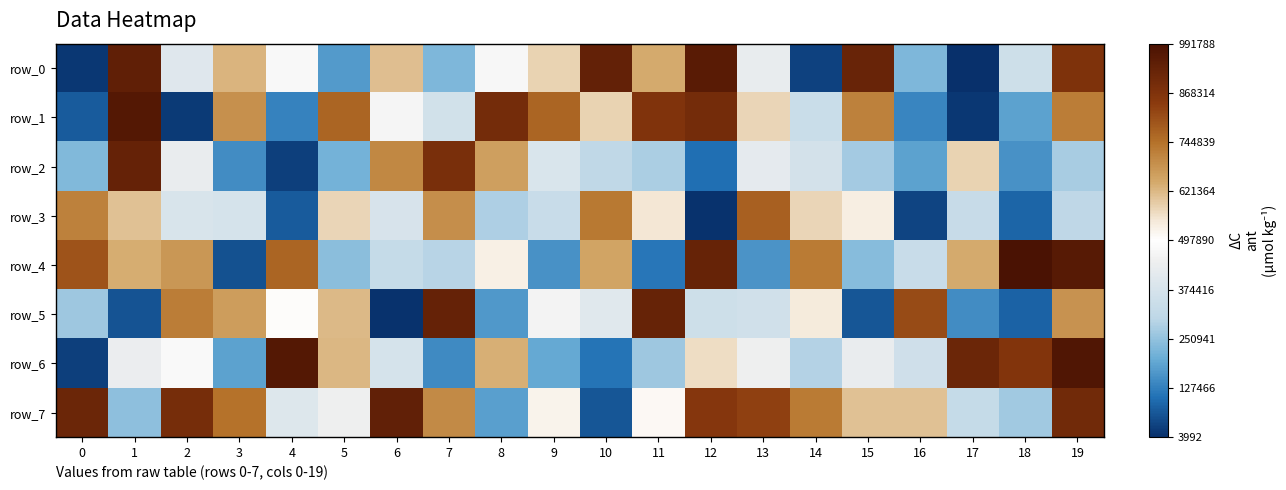

Rank the series by their maximum value, from highest to lowest.

row_4, row_6, row_1, row_0, row_7, row_5, row_2, row_3